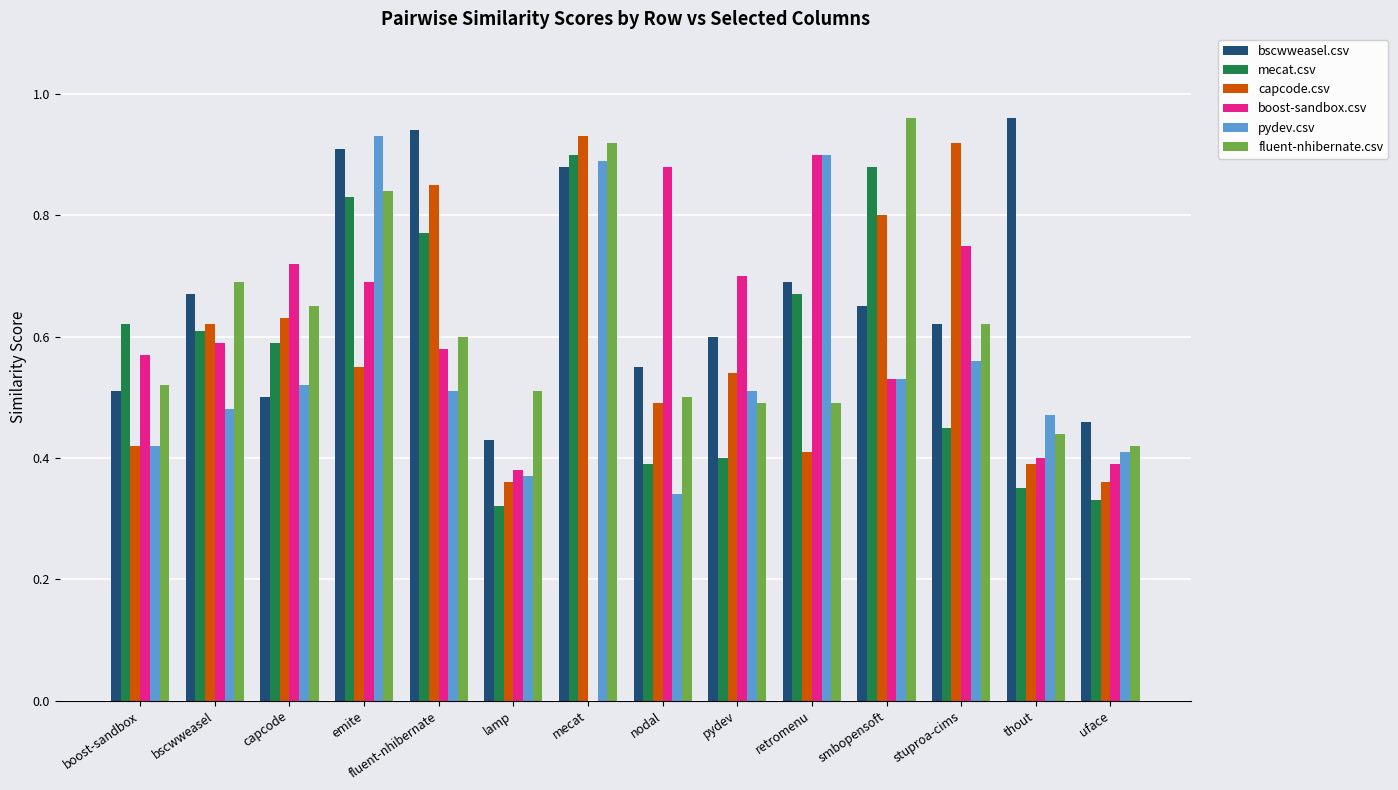

Which series has the largest total across all categories?

bscwweasel.csv